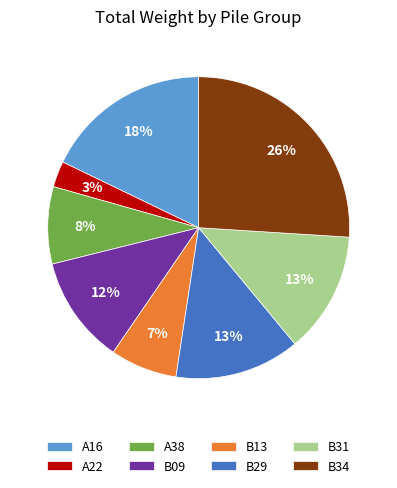

What is the ratio of the value at B09 to the value at B29?

0.9